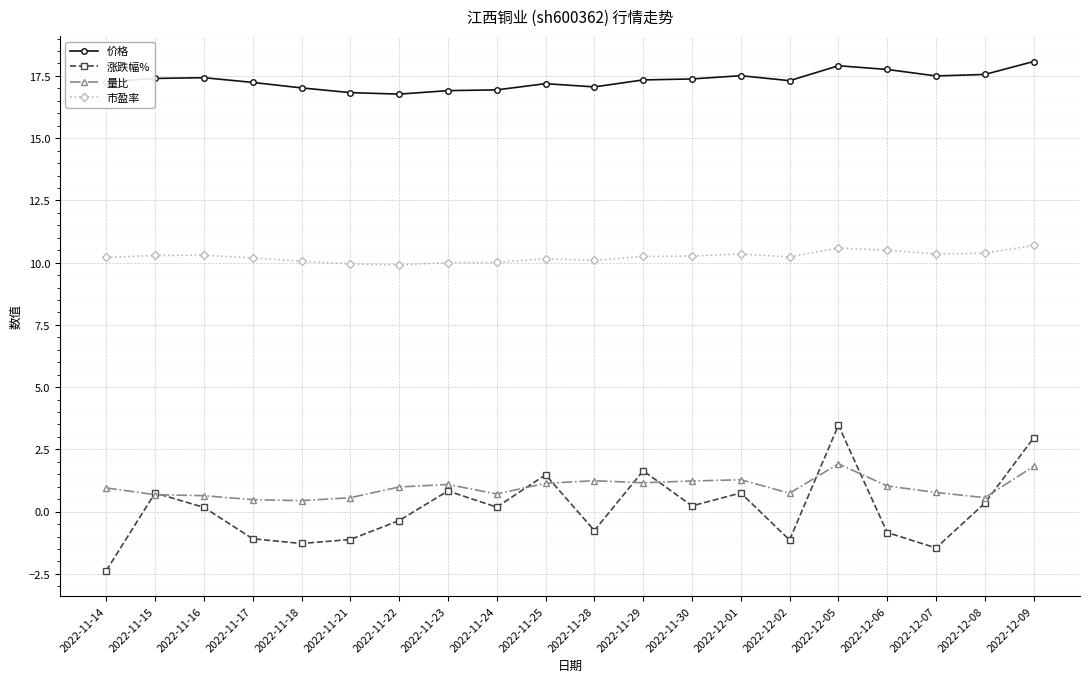

What is the label of the 15th point from the left?

2022-12-02